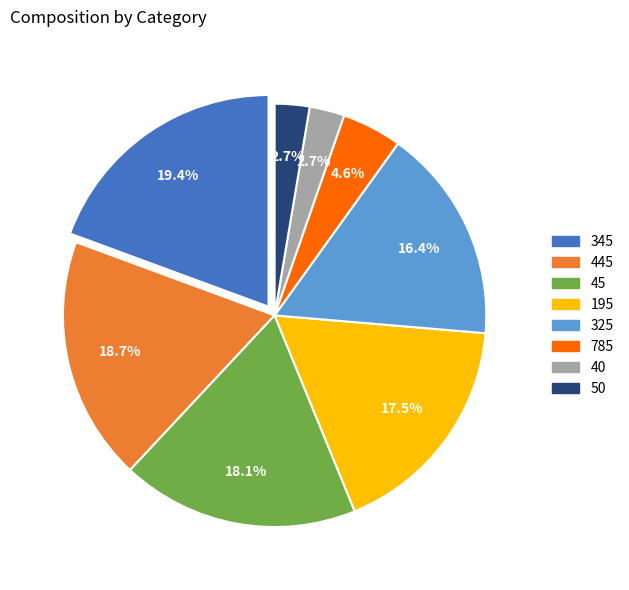

Does any single category account for the majority?

No